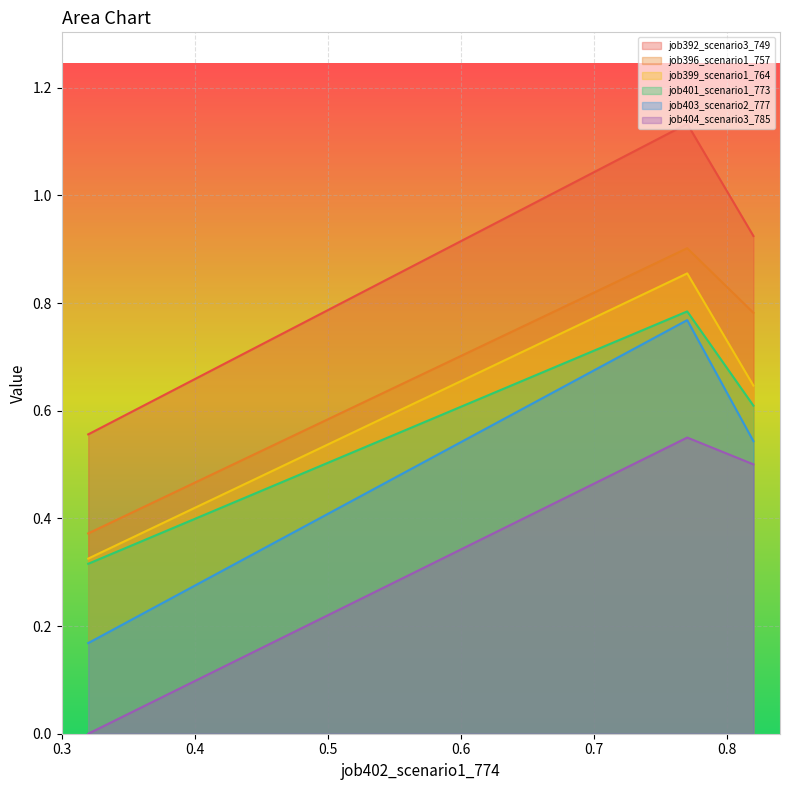

Rank the series at in27 from lowest to highest value.

job404_scenario3_785, job403_scenario2_777, job401_scenario1_773, job399_scenario1_764, job396_scenario1_757, job392_scenario3_749